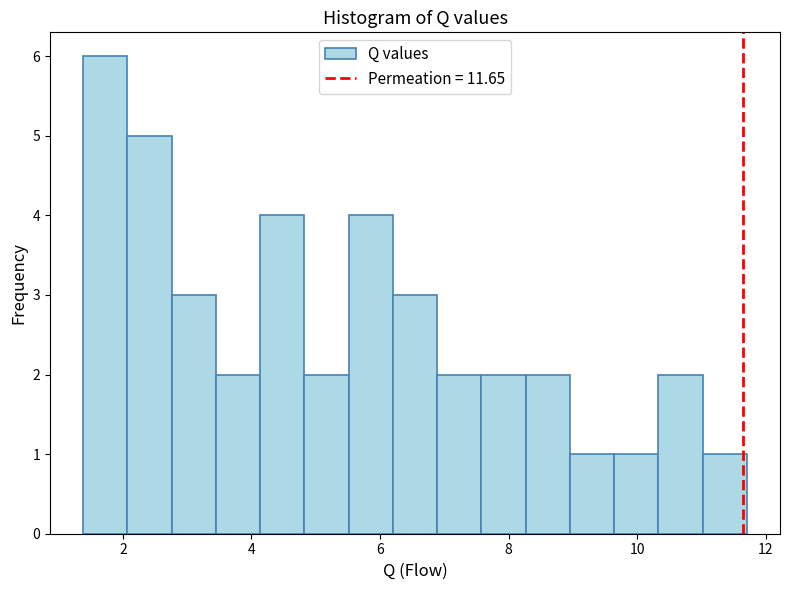

Around what value on the x-axis is the tallest bar? Give the approximate position of its centre, as read against the axis.

1.8